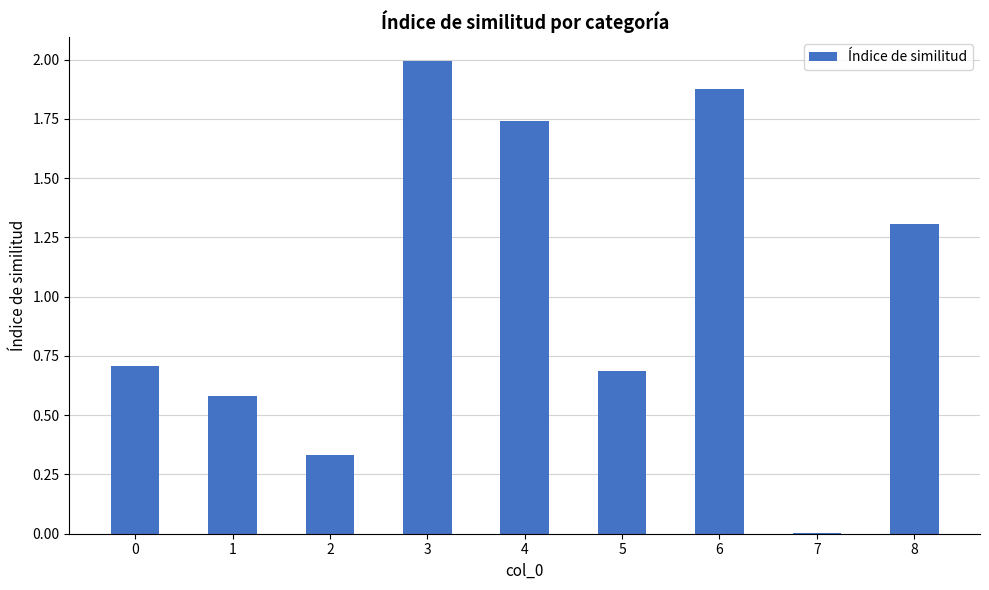

Which category has the highest value across all series?

3